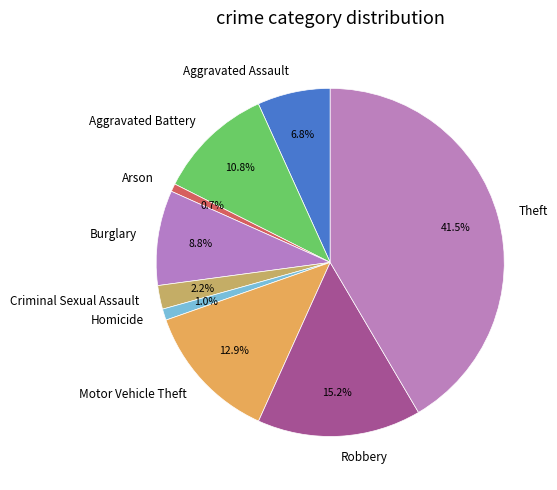

Between Motor Vehicle Theft and Aggravated Battery, which is larger?

Motor Vehicle Theft